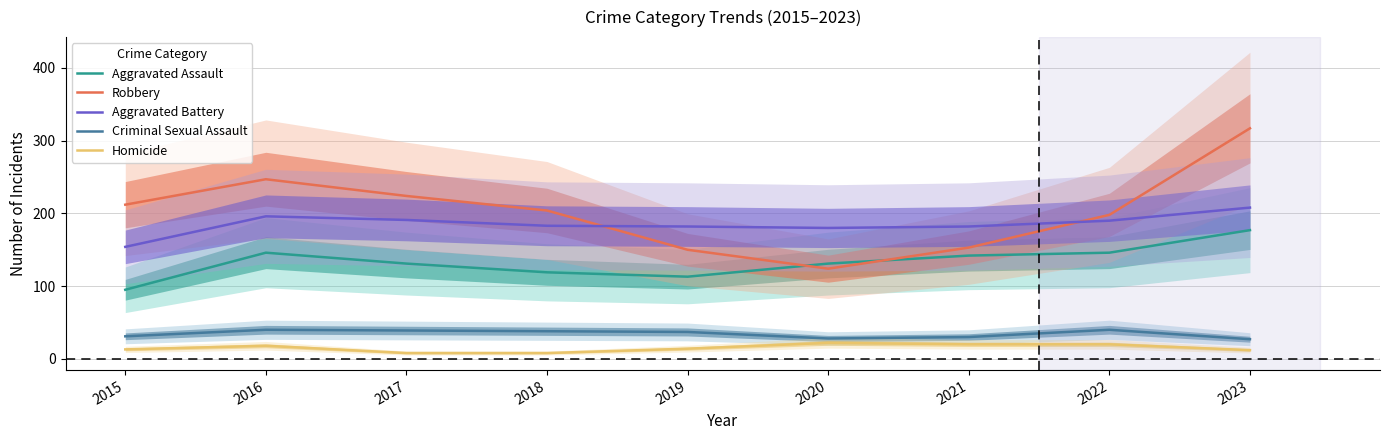

The Aggravated Assault series shows 131 at 2017. True or false?

True